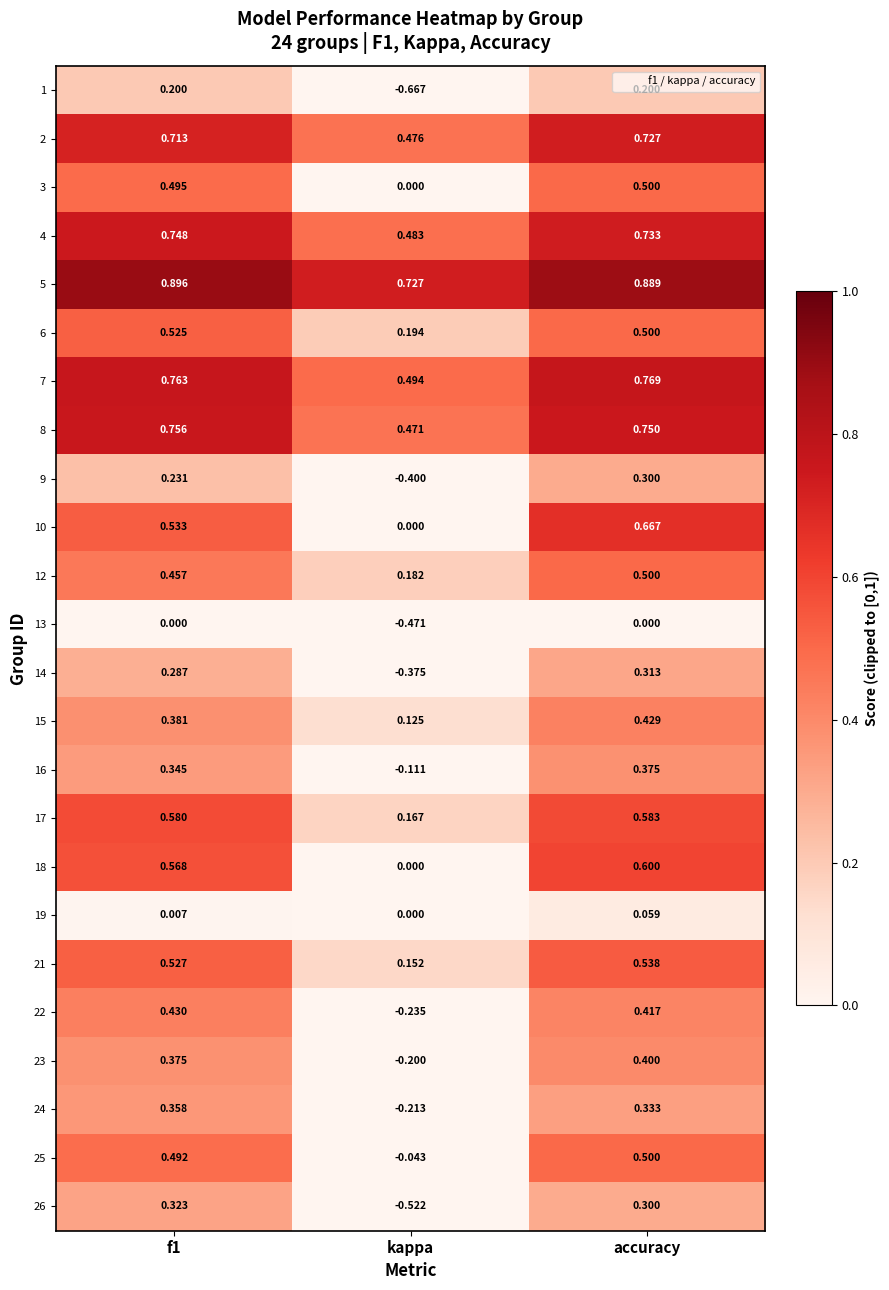

Is the value of 25 at accuracy greater than the value of 3 at kappa?

Yes